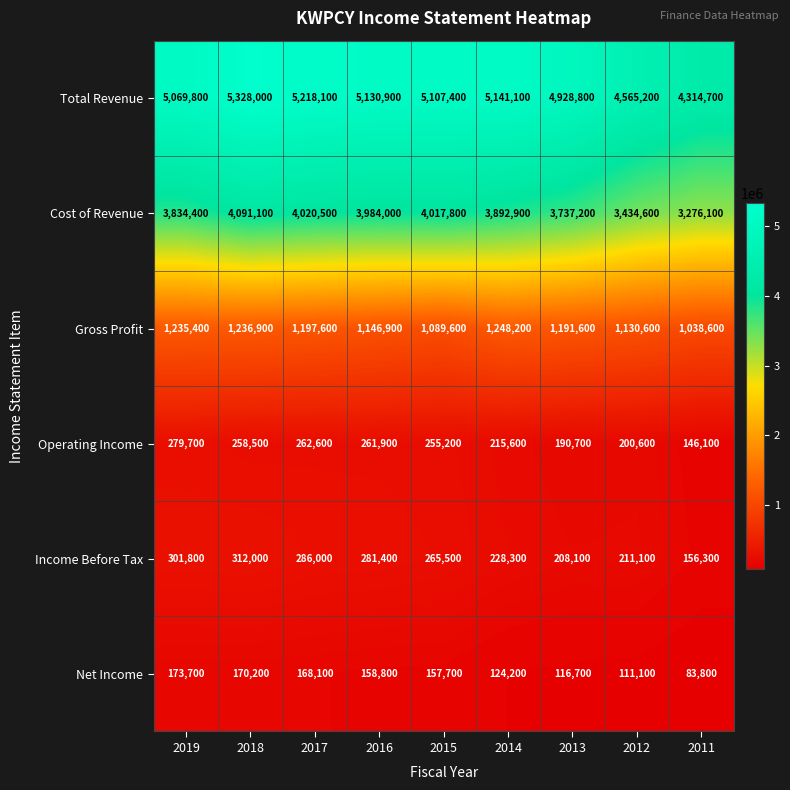

Which series has the widest spread of values?

Total Revenue